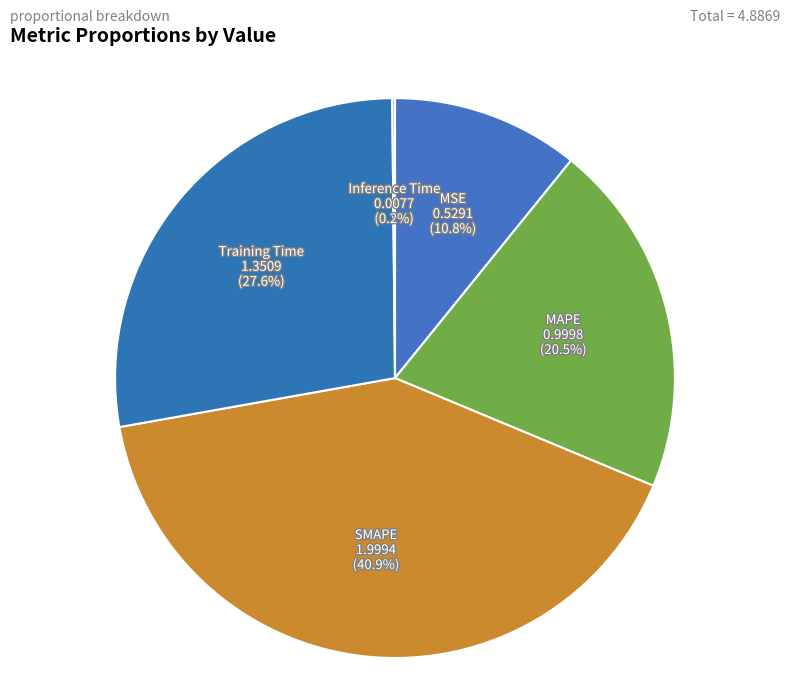

Which has a higher value, SMAPE or MAPE?

SMAPE